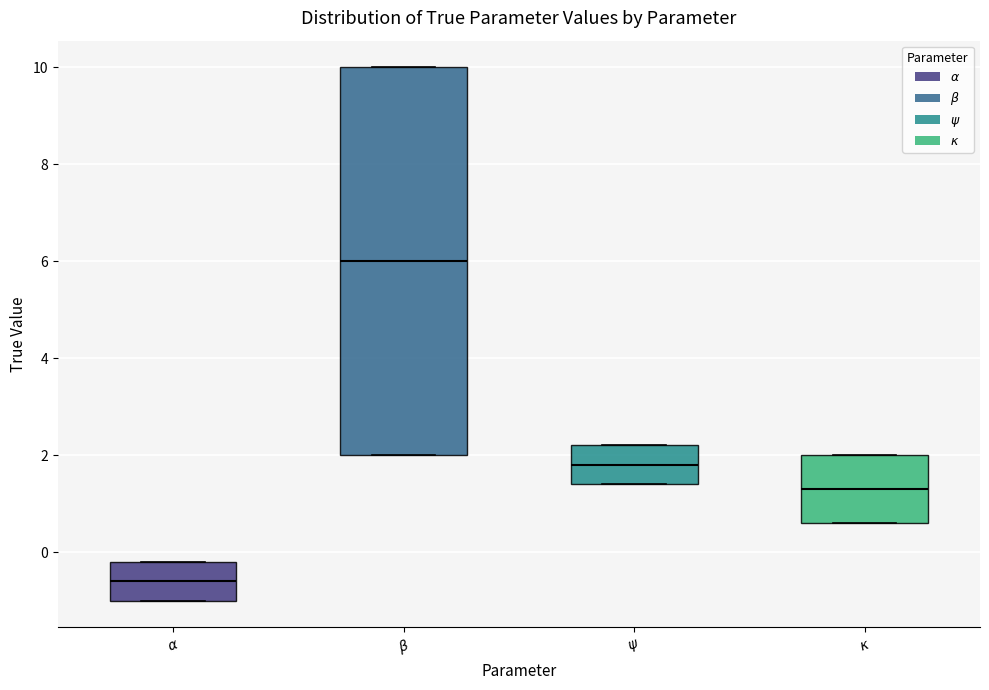

Where does the median line of the box for $\psi$ sit on the y-axis? The values are not printed on the chart, so give them approximately, as read against the axis.

1.8